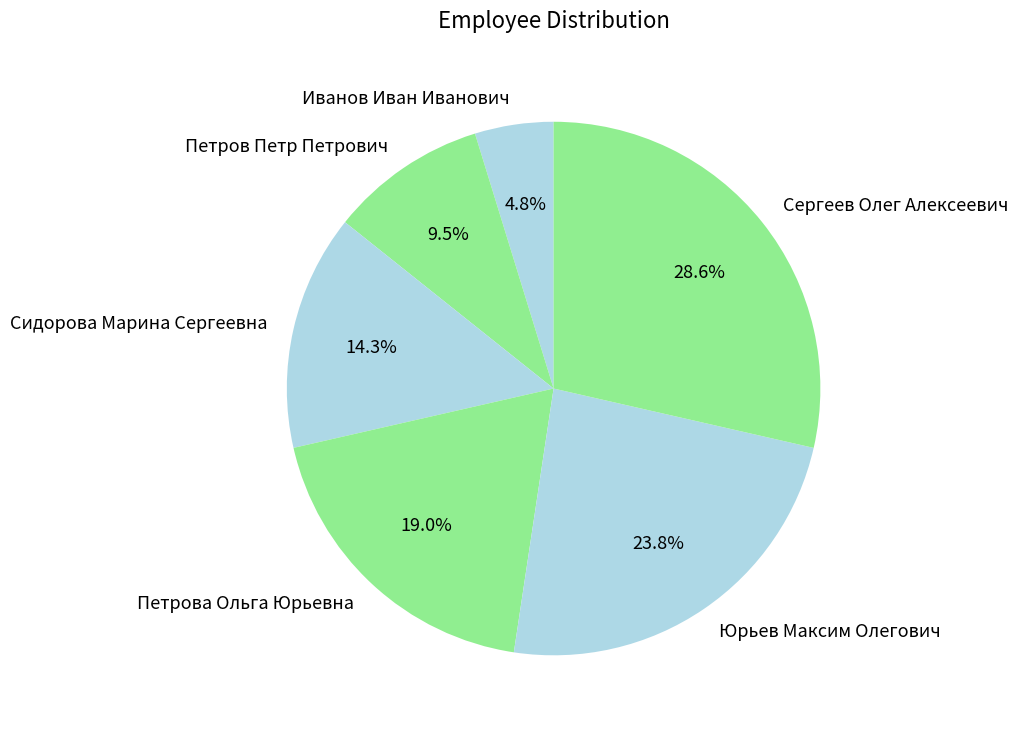

To the nearest percent, what percentage of the pie is Петрова Ольга Юрьевна?

19%